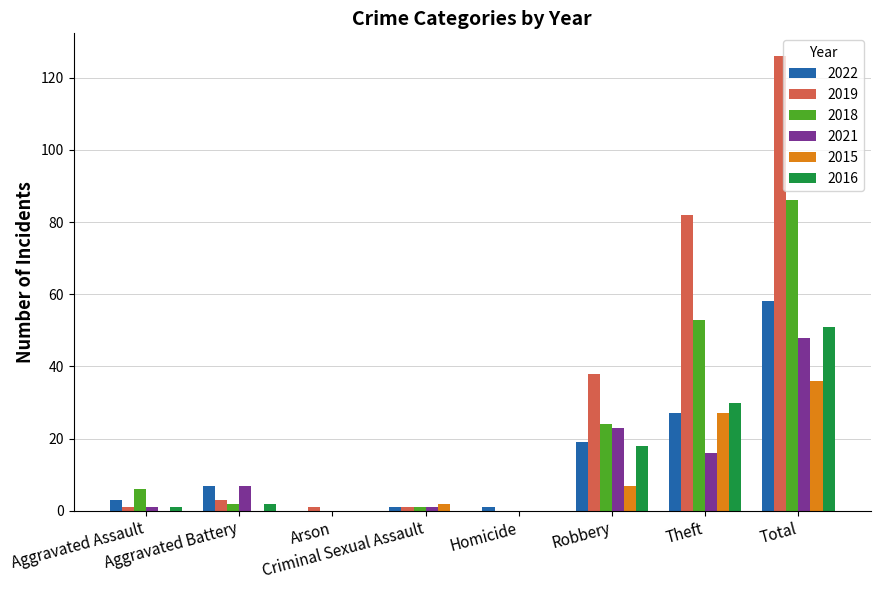

What is the greatest value displayed?

126